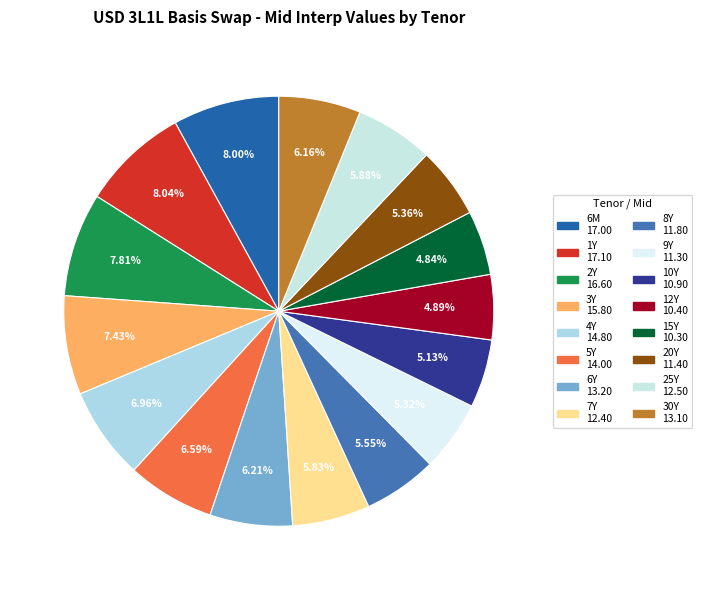

Does 4Y represent more than half of the total?

No